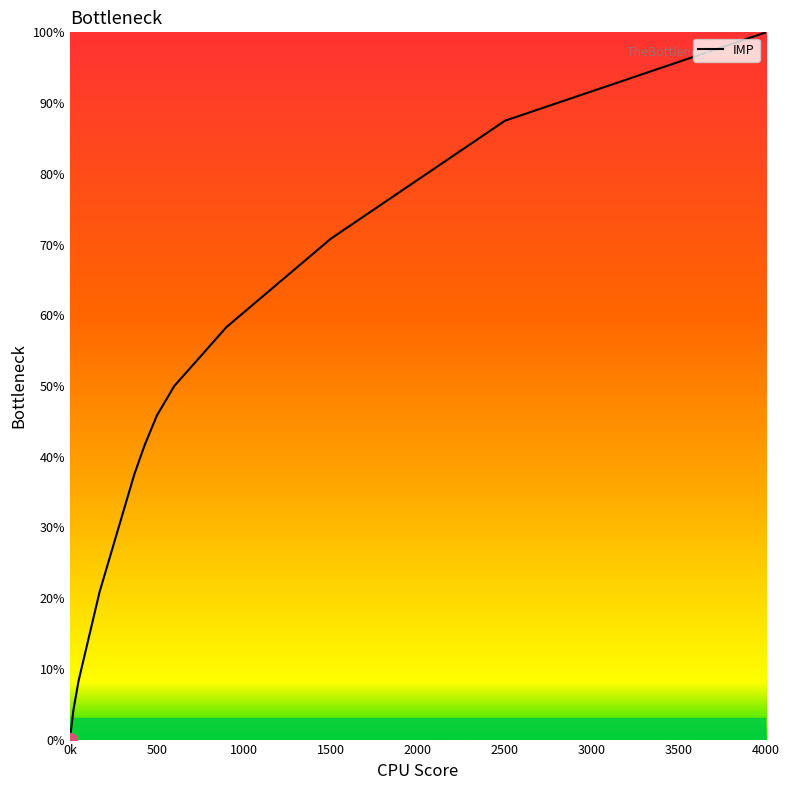

Does the chart display data point markers on the line(s)?

No